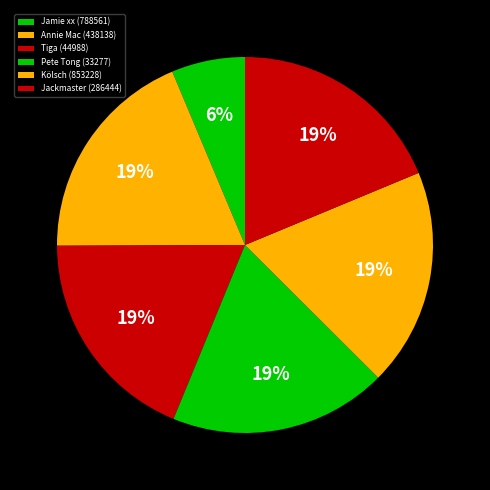

Combined, do Annie Mac (438138) and Kölsch (853228) account for over 50%?

No